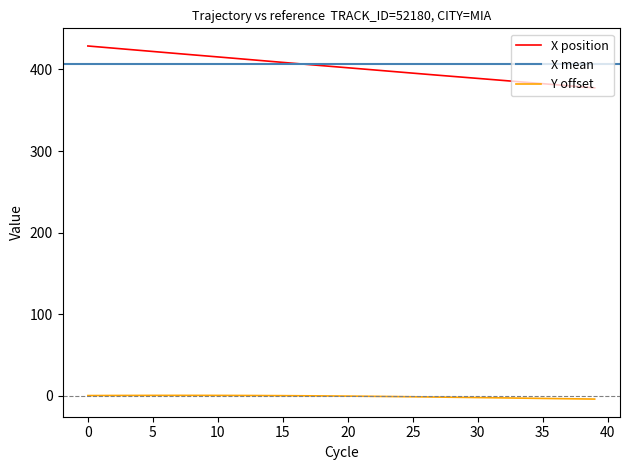

How many interior local peaks does the Y series have?

1